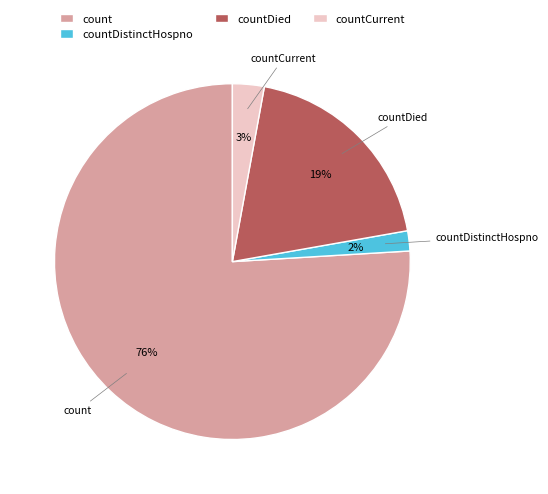

To the nearest percent, what is the combined percentage of count and countDied?

95%